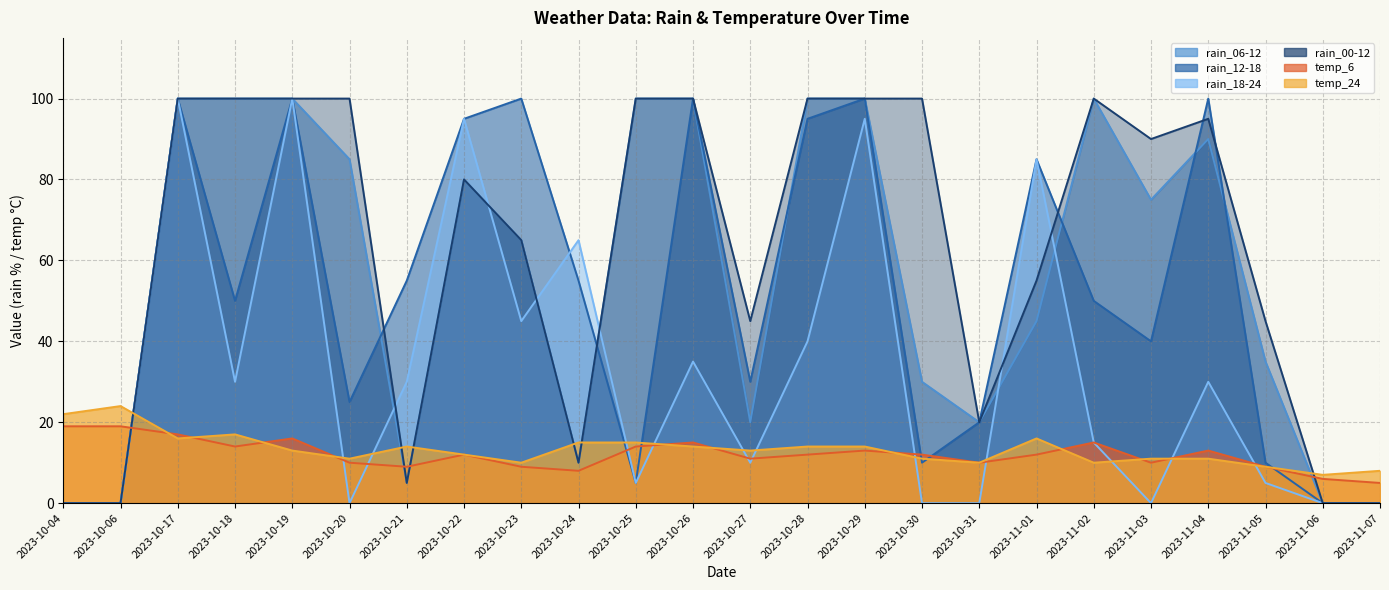

Which series changed the most between 2023-10-18 and 2023-11-06?

rain_06-12